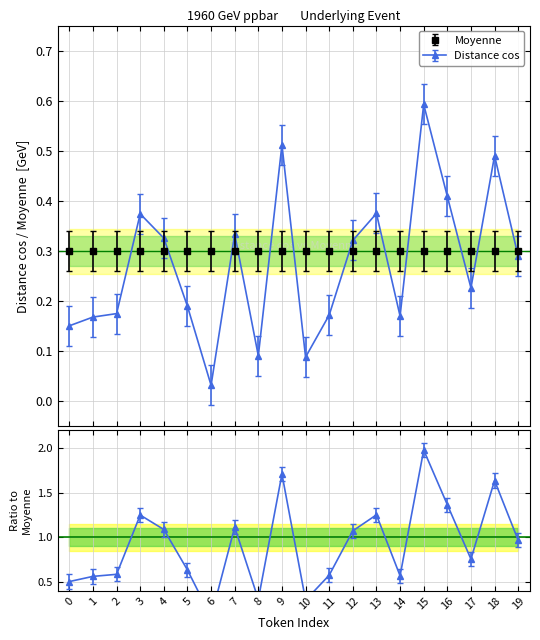

True or false: the data has more than 2 interior local peaks.

True